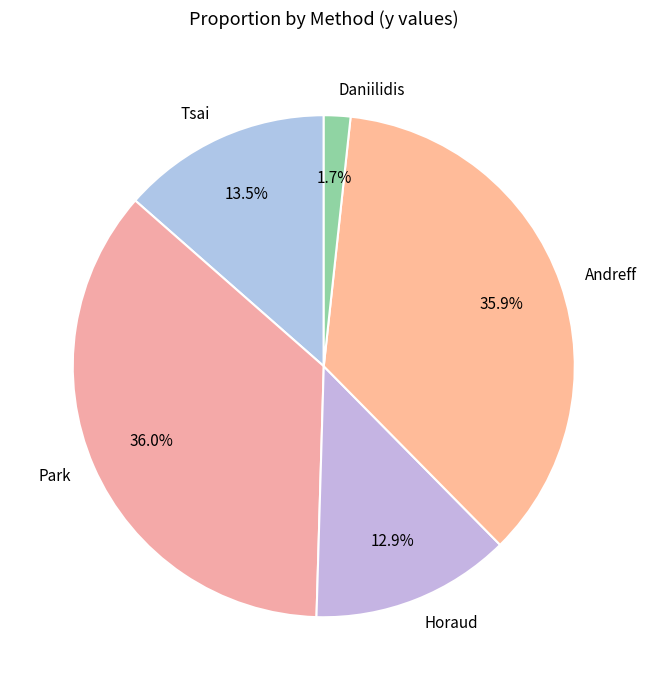

To the nearest percent, what percentage of the pie is Daniilidis?

2%